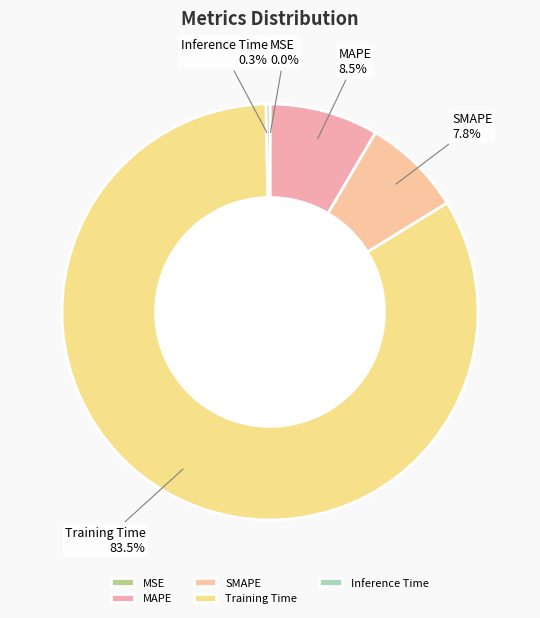

Which slice is the largest?

Training Time